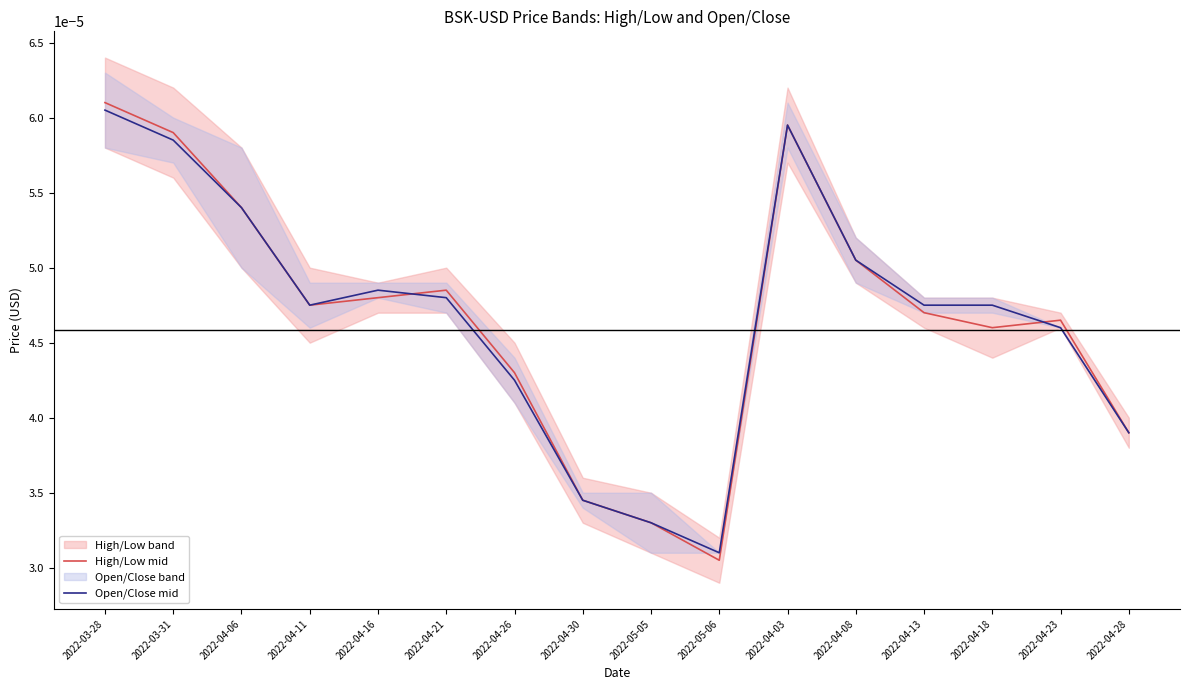

True or false: High/Low mid has more than 1 interior local peaks.

True